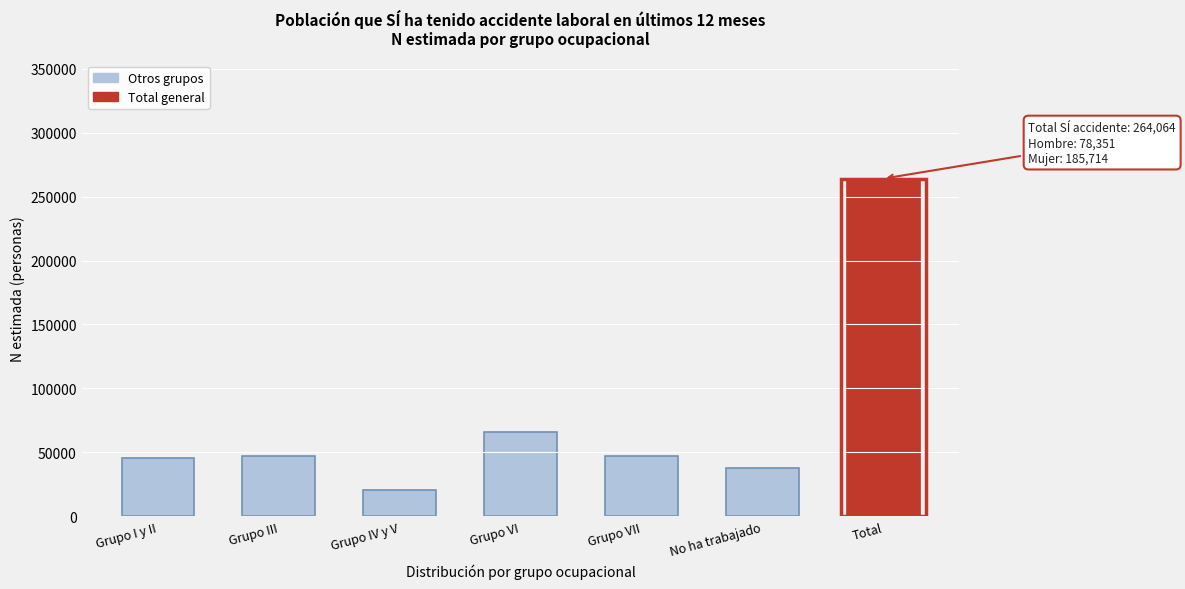

Is it true that the value at Grupo VI is 66174?

True